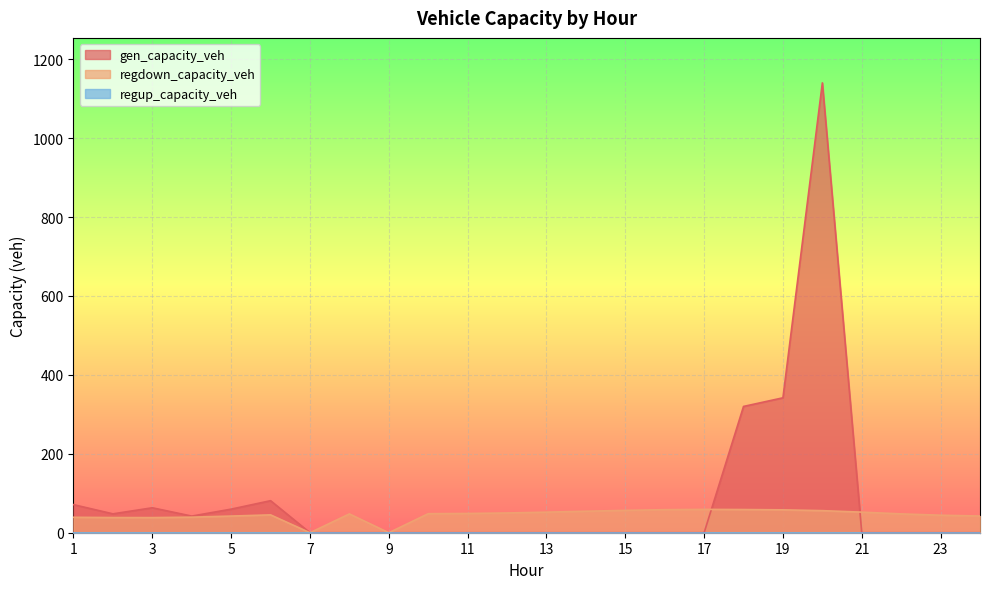

What is the approximate value of regdown_capacity_veh at 23?

44.4